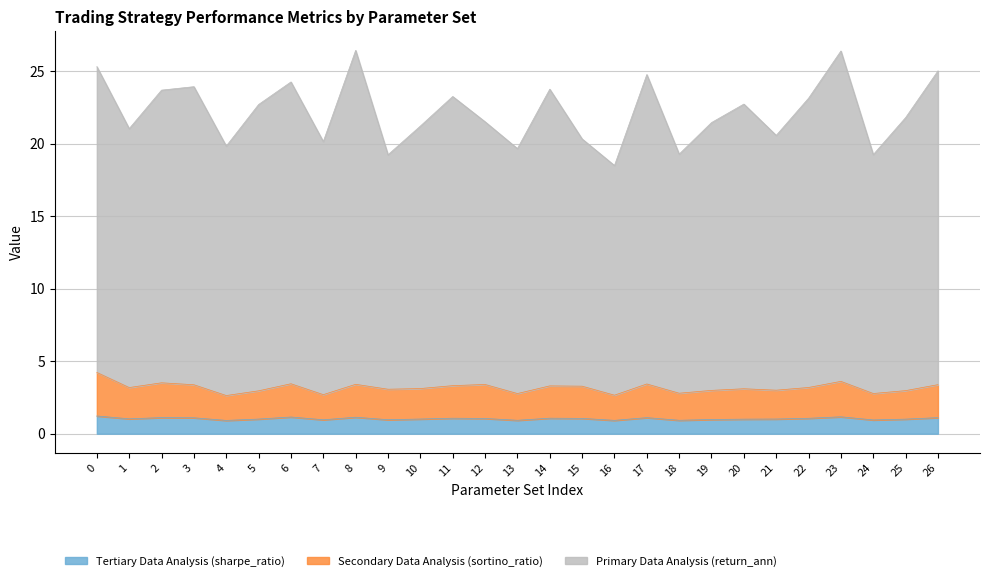

How many interior local valleys does the Secondary Data Analysis (sortino_ratio) series have?

9